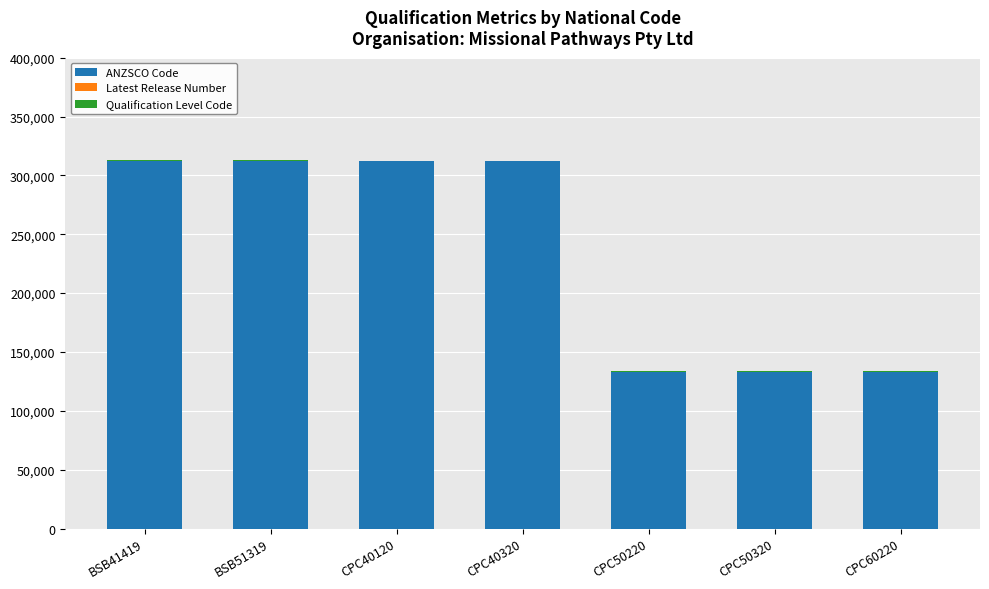

Count the number of categories in the chart.

7